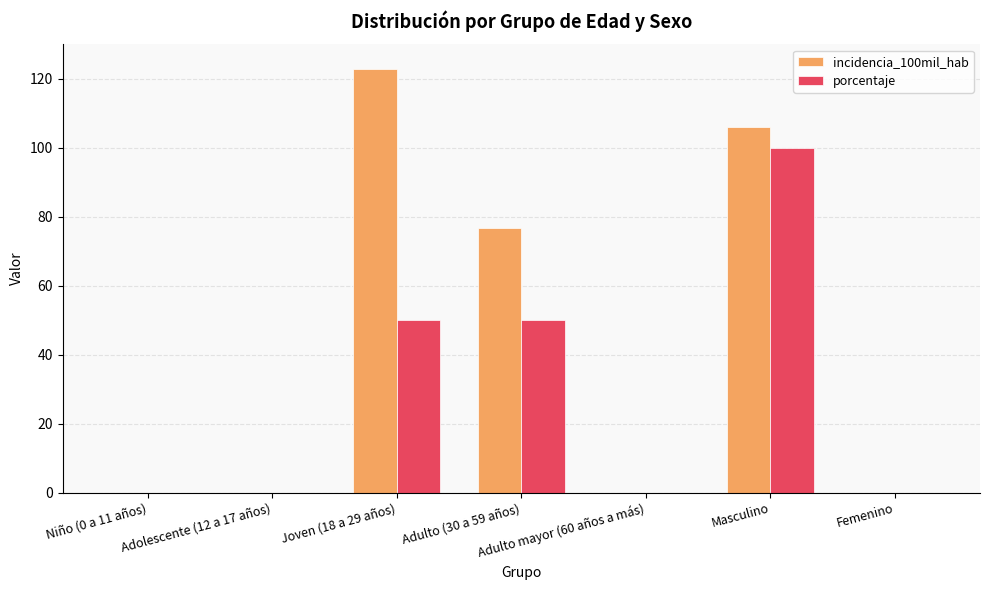

Is the value of porcentaje at Masculino greater than the value of incidencia_100mil_hab at Adulto (30 a 59 años)?

Yes